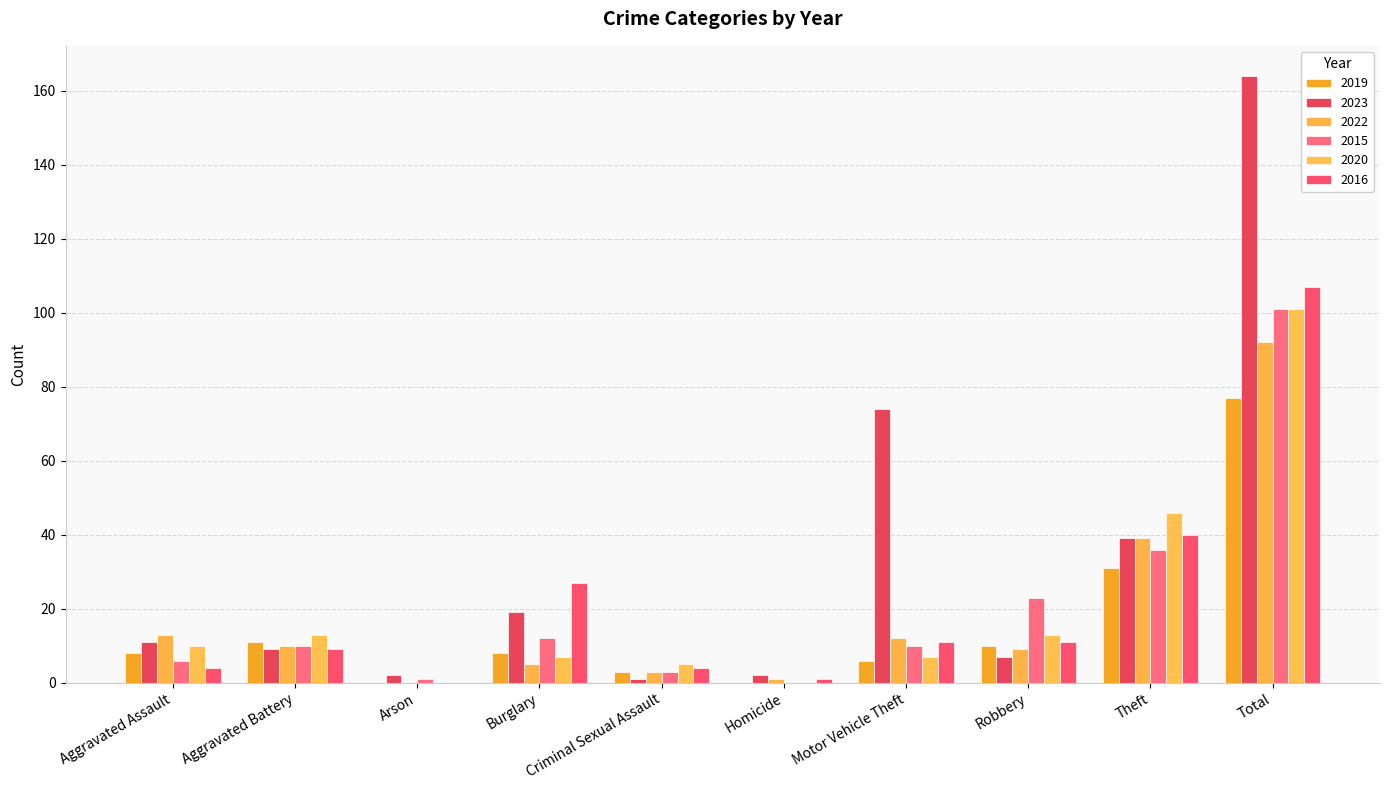

Reading right to left, transcribe all the data shown in this chart.

2019: Total=77	Theft=31	Robbery=10	Motor Vehicle Theft=6	Homicide=0	Criminal Sexual Assault=3	Burglary=8	Arson=0	Aggravated Battery=11	Aggravated Assault=8
2023: Total=164	Theft=39	Robbery=7	Motor Vehicle Theft=74	Homicide=2	Criminal Sexual Assault=1	Burglary=19	Arson=2	Aggravated Battery=9	Aggravated Assault=11
2022: Total=92	Theft=39	Robbery=9	Motor Vehicle Theft=12	Homicide=1	Criminal Sexual Assault=3	Burglary=5	Arson=0	Aggravated Battery=10	Aggravated Assault=13
2015: Total=101	Theft=36	Robbery=23	Motor Vehicle Theft=10	Homicide=0	Criminal Sexual Assault=3	Burglary=12	Arson=1	Aggravated Battery=10	Aggravated Assault=6
2020: Total=101	Theft=46	Robbery=13	Motor Vehicle Theft=7	Homicide=0	Criminal Sexual Assault=5	Burglary=7	Arson=0	Aggravated Battery=13	Aggravated Assault=10
2016: Total=107	Theft=40	Robbery=11	Motor Vehicle Theft=11	Homicide=1	Criminal Sexual Assault=4	Burglary=27	Arson=0	Aggravated Battery=9	Aggravated Assault=4